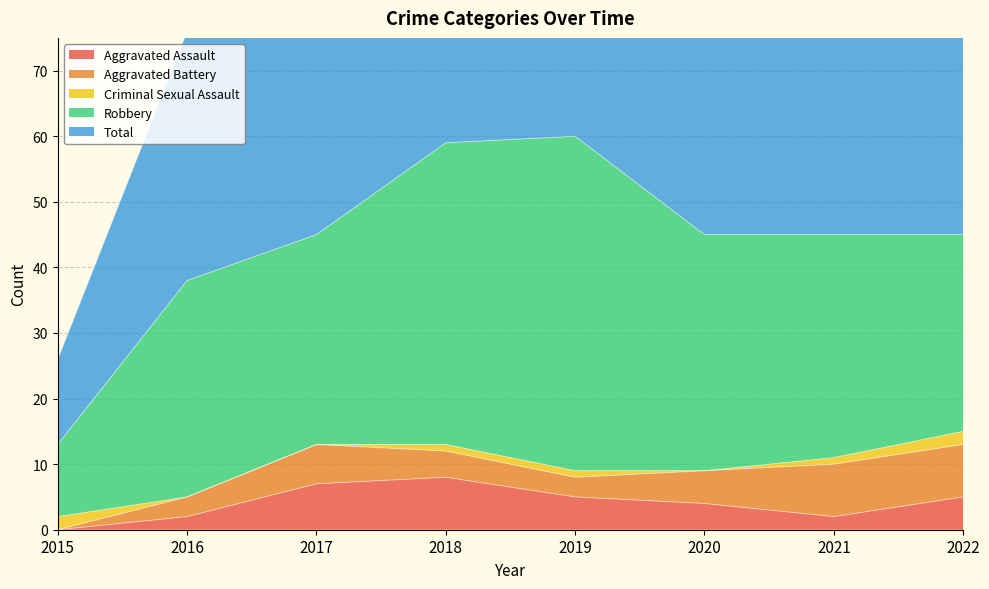

What is the spread (max minus min) of values at 2021?

44